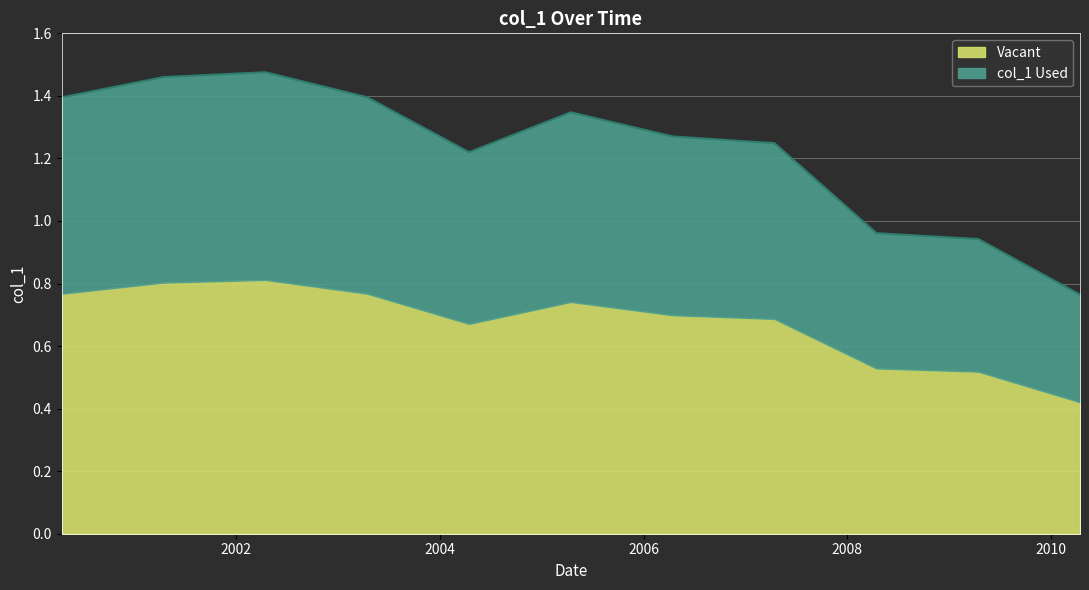

Is it true that the value at 2009-04-15 is 0.3?

False